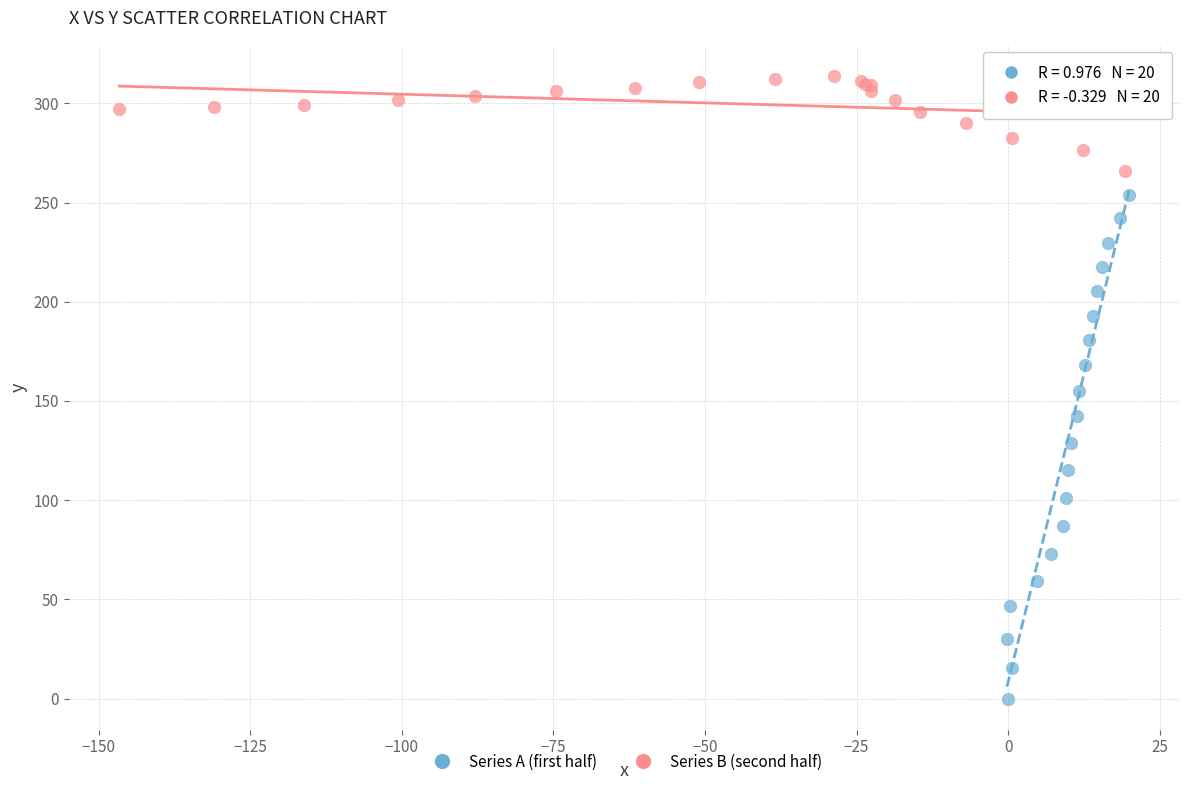

Which series reaches the minimum Y coordinate?

Series A (first half)